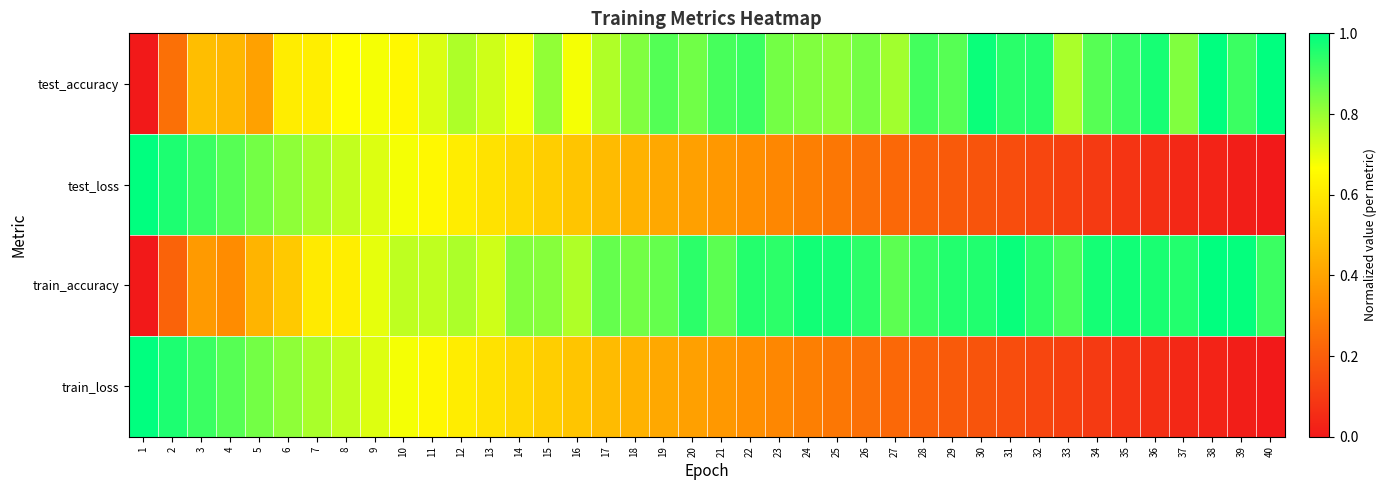

At which category is the sum across all series the highest?

9